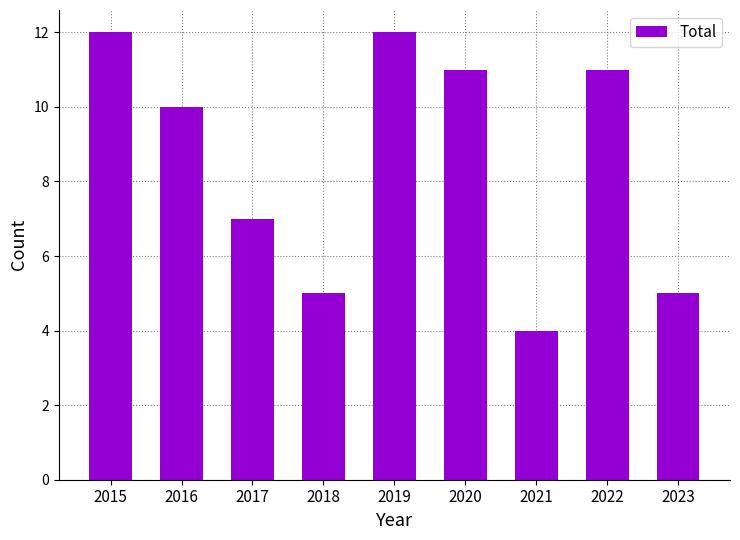

What is the change in value from 2017 to 2022?

+4